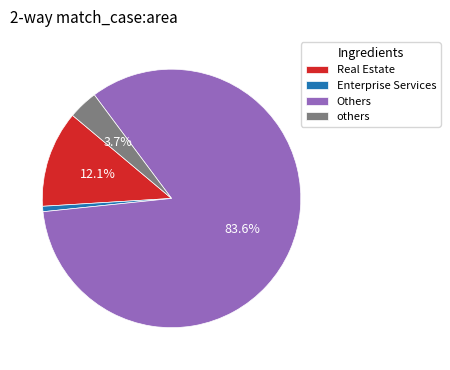

Do Enterprise Services and others together represent more than half of the pie?

No